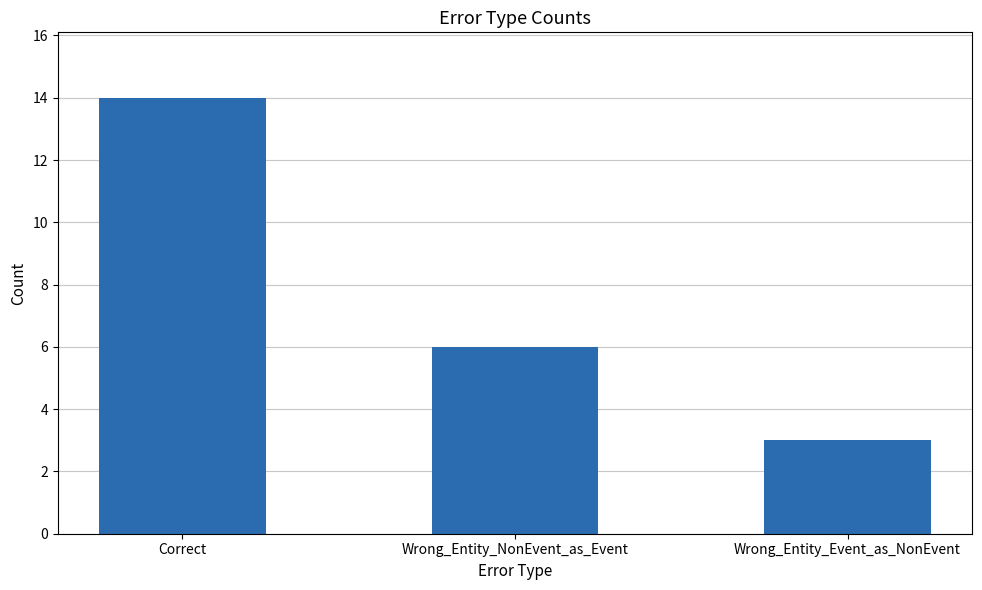

Reading left to right, list all the values displayed in this chart.

Correct=14	Wrong_Entity_NonEvent_as_Event=6	Wrong_Entity_Event_as_NonEvent=3